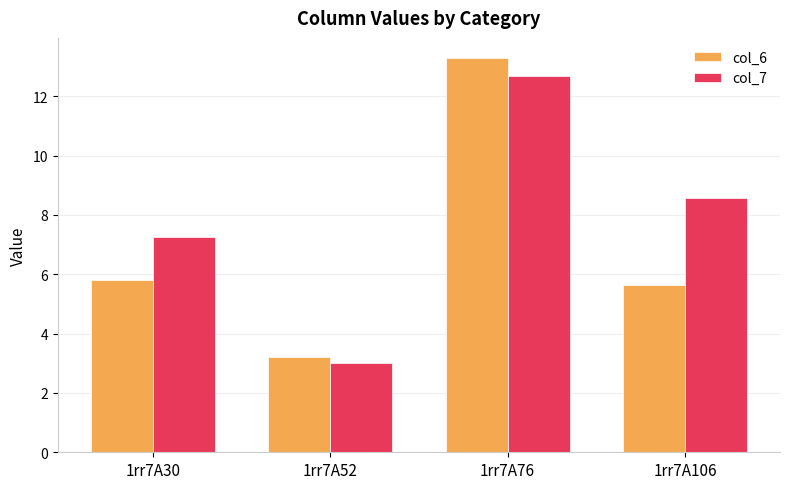

At which label is col_6 closest to 8?

1rr7A30